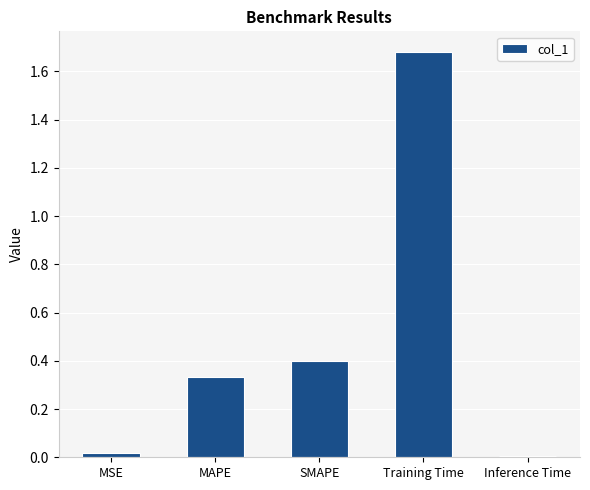

The value at SMAPE is 0.7. True or false?

False